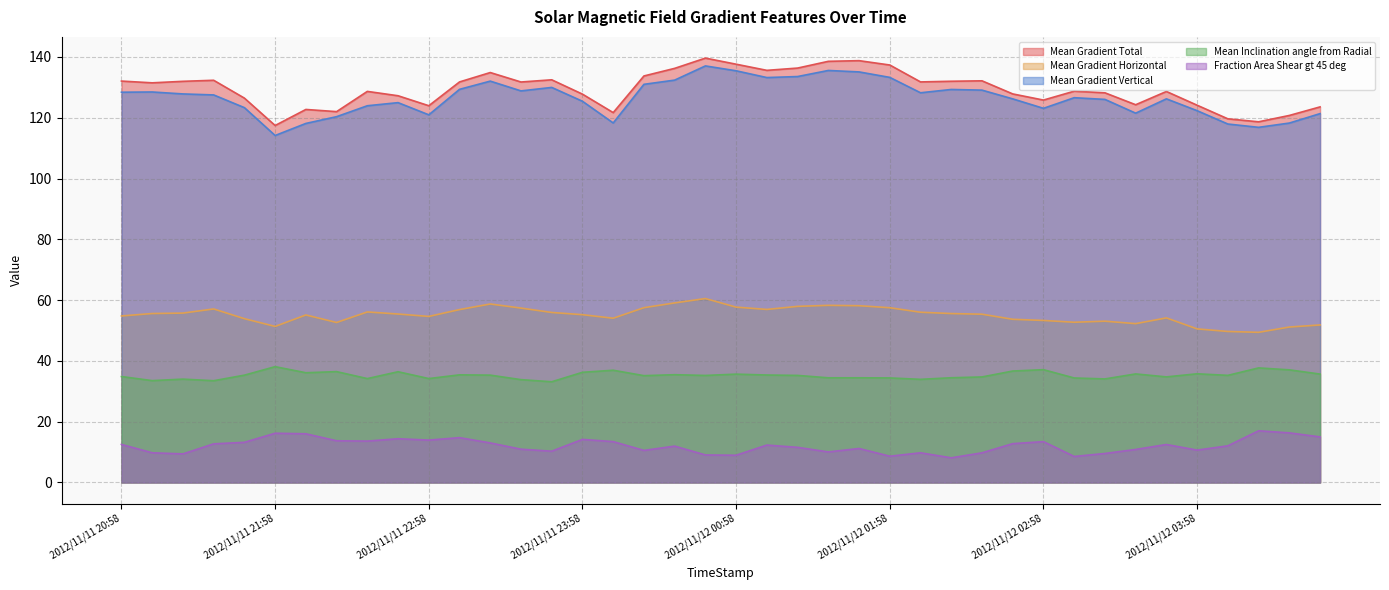

Reading left to right, what are all the values shown in this chart?

Mean Gradient Total: 132.1	131.5	132.0	132.3	126.5	117.4	122.7	122.0	128.7	127.2	123.9	131.8	134.9	131.8	132.5	127.8	121.7	133.7	136.2	139.6	137.6	135.6	136.3	138.6	138.8	137.3	131.8	132.0	132.1	127.8	125.8	128.7	128.2	124.3	128.6	124.1	119.6	118.7	120.8	123.6
Mean Gradient Horizontal: 54.8	55.6	55.7	57.1	53.9	51.3	55.1	52.6	56.1	55.4	54.6	56.9	58.7	57.4	55.9	55.2	54.0	57.5	59.1	60.5	57.7	56.9	57.9	58.3	58.2	57.5	56.0	55.6	55.4	53.7	53.3	52.7	53.1	52.3	54.1	50.5	49.7	49.4	51.1	51.8
Mean Gradient Vertical: 128.4	128.5	127.8	127.5	123.3	114.2	118.1	120.3	123.9	125.0	121.0	129.3	132.0	128.8	130.0	125.4	118.3	131.0	132.4	137.0	135.4	133.2	133.6	135.6	135.1	133.3	128.2	129.3	129.1	126.2	123.1	126.6	126.0	121.5	126.2	122.3	117.9	116.8	118.2	121.4
Mean Inclination angle from Radial: 34.9	33.5	34.0	33.5	35.3	38.1	36.1	36.5	34.2	36.4	34.2	35.4	35.3	33.8	33.1	36.2	36.9	35.1	35.5	35.2	35.6	35.4	35.2	34.4	34.4	34.4	33.9	34.5	34.7	36.7	37.1	34.4	34.1	35.7	34.7	35.8	35.2	37.7	37.1	35.7
Fraction Area Shear gt 45 deg: 12.5	9.8	9.4	12.7	13.2	16.2	16.0	13.7	13.6	14.4	13.9	14.7	13.0	10.9	10.3	14.2	13.4	10.5	12.0	9.1	9.0	12.3	11.6	10.0	11.2	8.6	9.8	8.1	9.8	12.8	13.4	8.6	9.5	10.9	12.5	10.6	12.1	17.0	16.3	15.0